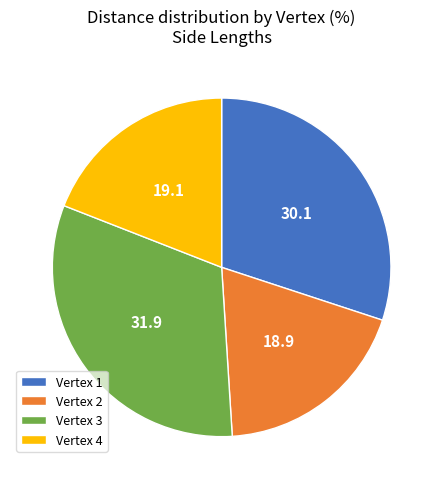

How many segments does this pie chart have?

4